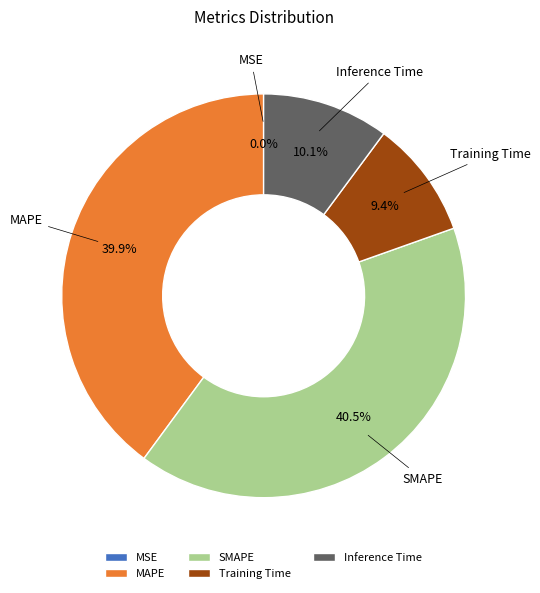

Is it true that Inference Time is 10% of the pie?

True